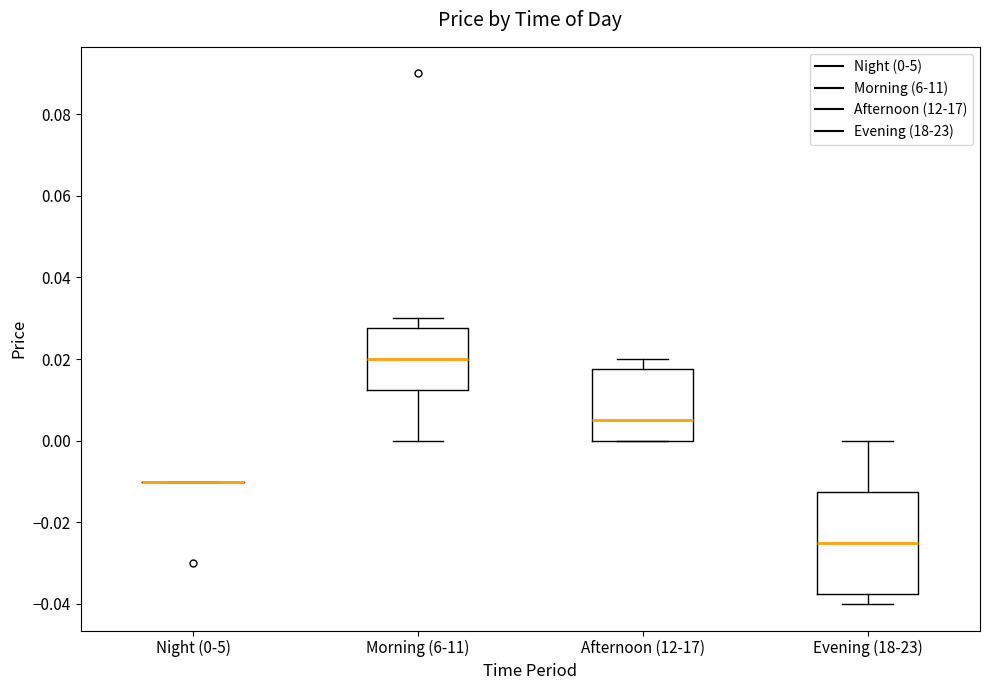

Reading left to right, read every box against the y-axis: the position of its median line, the range the box covers, and the ends of its whiskers. The values are not printed on the chart, so give them approximately, as read against the axis.

Night (0-5): box collapsed to a line at -0.010, whiskers -0.010 to -0.010
Morning (6-11): median 0.020, box 0.012 to 0.028, whiskers 0.000 to 0.030
Afternoon (12-17): median 0.006, box 0.000 to 0.018, whiskers 0.000 to 0.020
Evening (18-23): median -0.024, box -0.038 to -0.012, whiskers -0.040 to 0.000